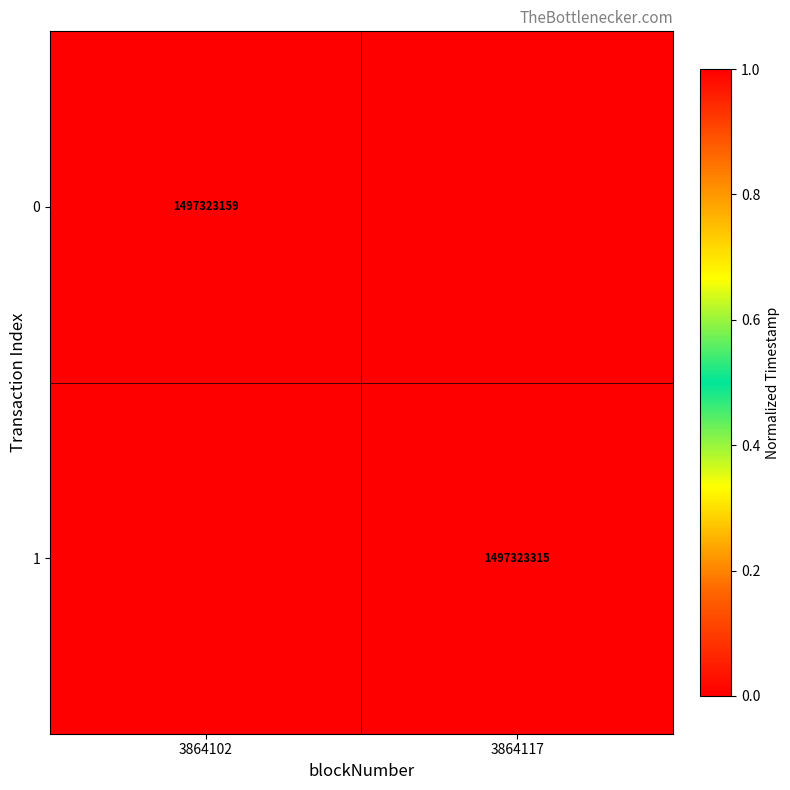

The 0 series shows 1497323159 at 3864102. True or false?

True